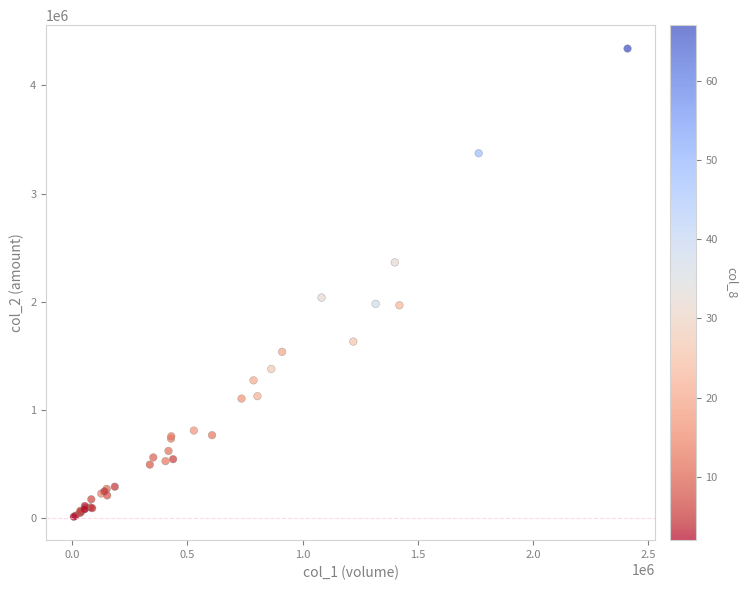

What Y value in the scatter plot is closest to 2175330?

2037250